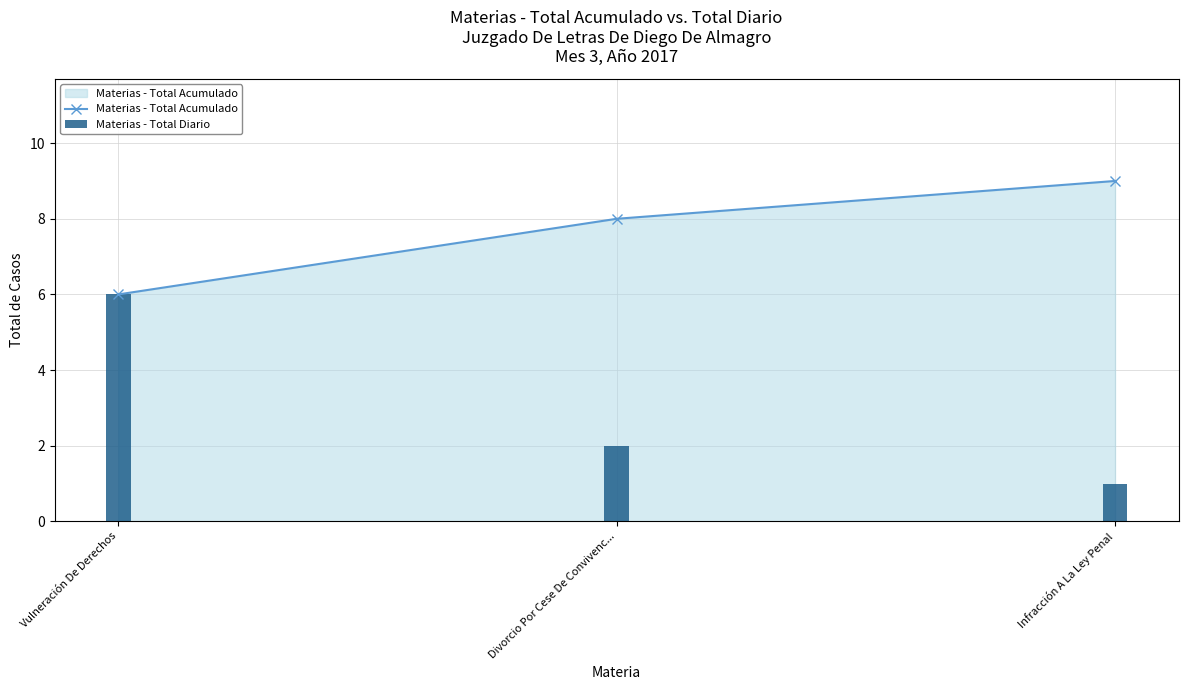

What is the label of the 1st bar from the right?

Infracción A La Ley Penal